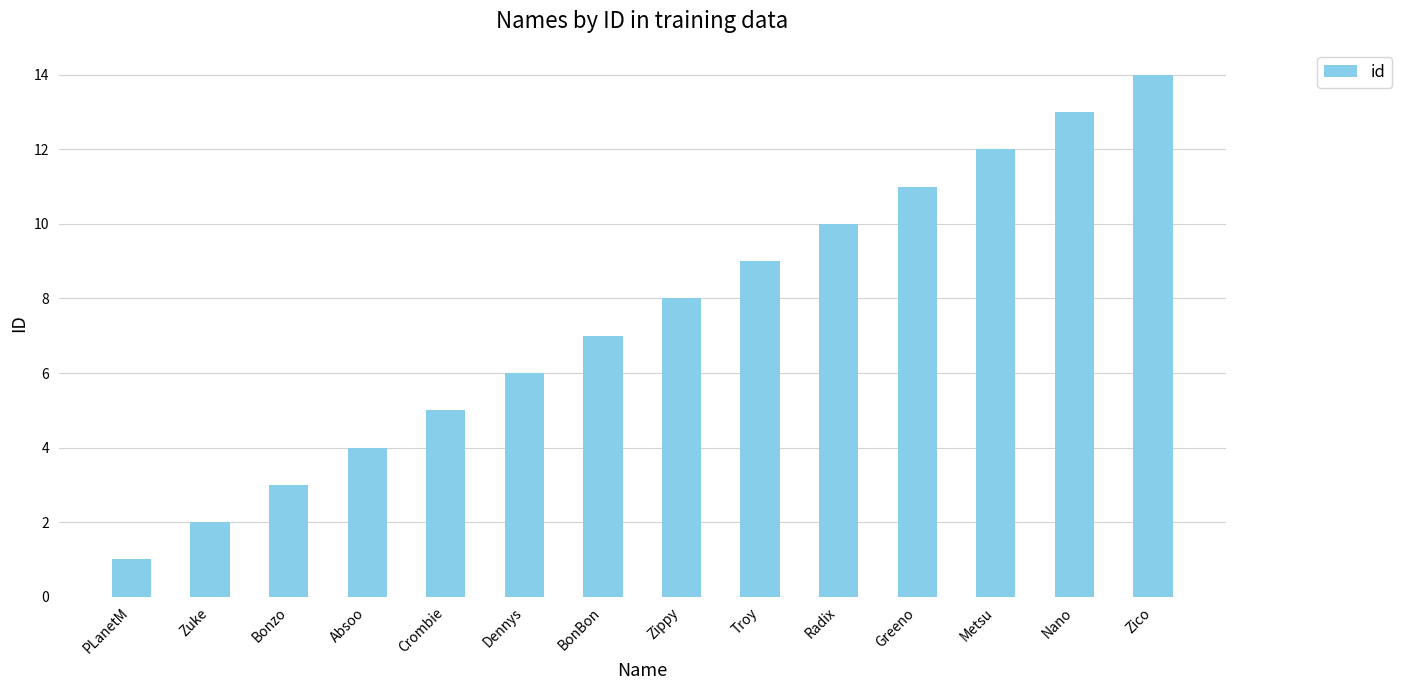

Rank the categories by value from highest to lowest.

Zico, Nano, Metsu, Greeno, Radix, Troy, Zippy, BonBon, Dennys, Crombie, Absoo, Bonzo, Zuke, PLanetM